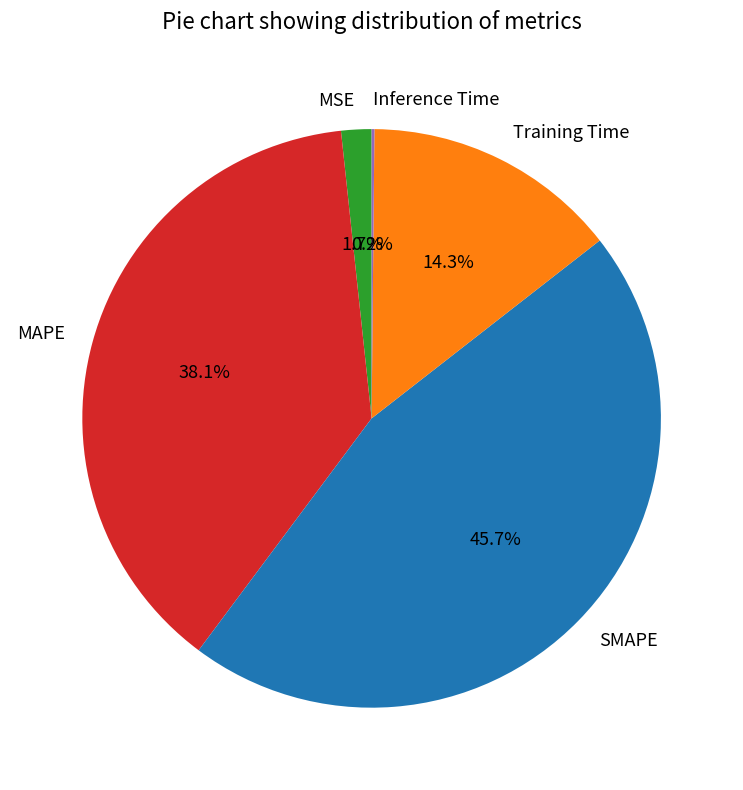

Does MAPE represent more than half of the total?

No